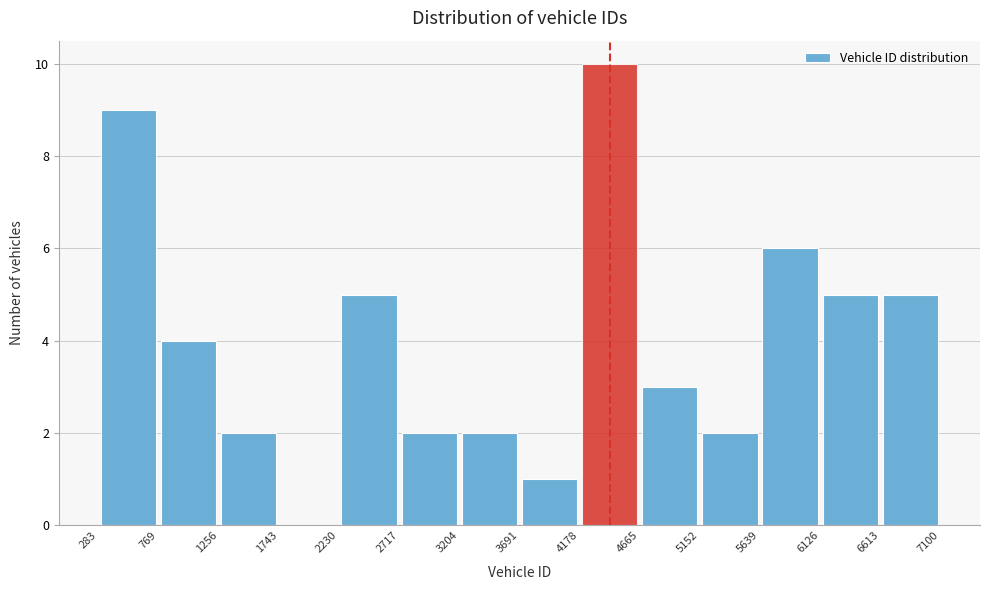

Over which range of the x-axis is the bar tallest?

4178 to 4665